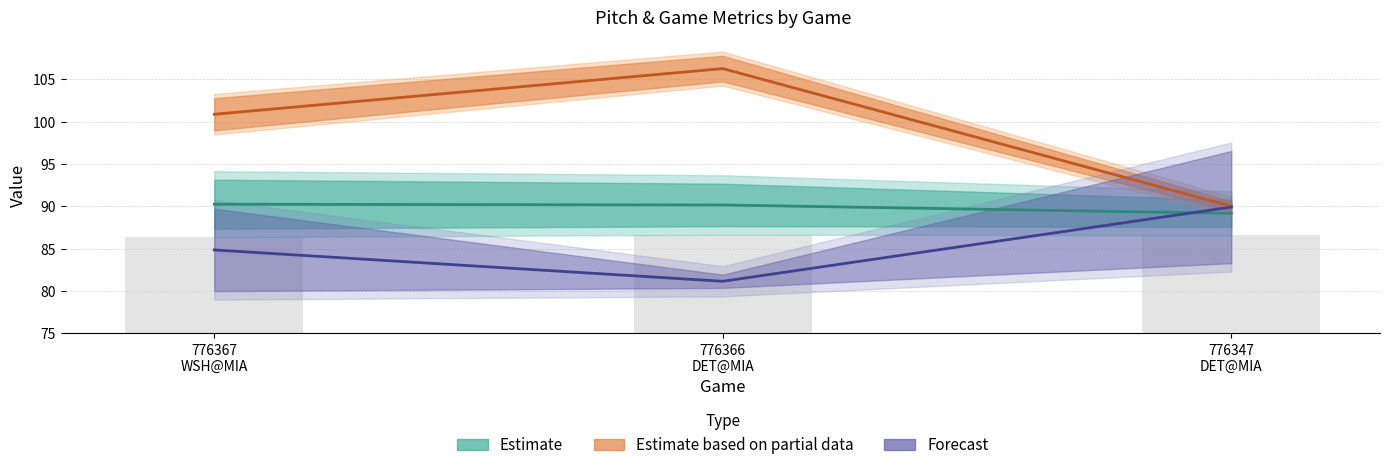

What is the total value across all series at 776366
DET@MIA?

277.6